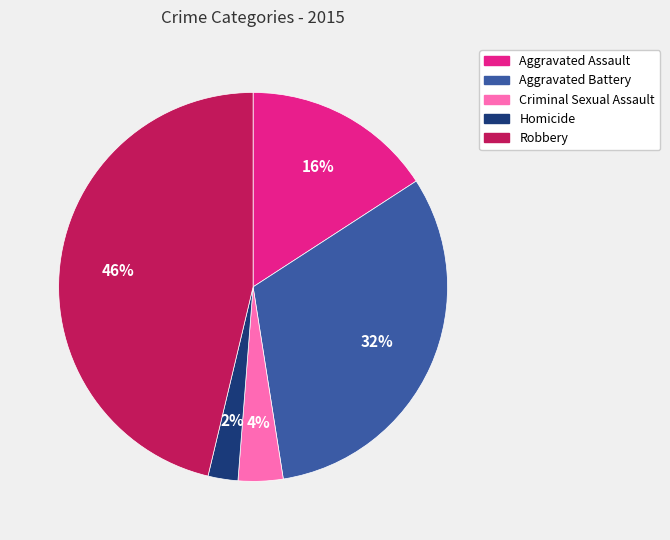

Is the sum of Homicide and Robbery greater than half?

No